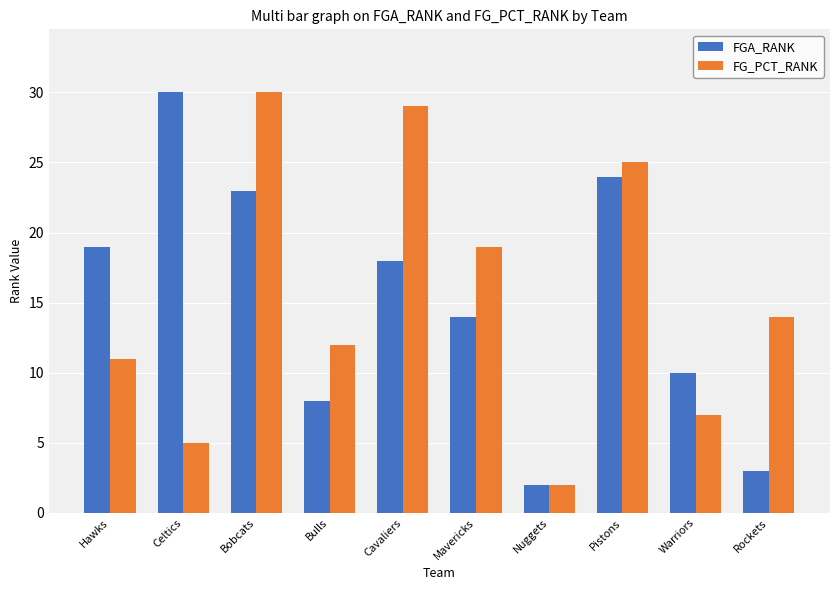

Reading left to right, transcribe all the data shown in this chart.

FGA_RANK: 19	30	23	8	18	14	2	24	10	3
FG_PCT_RANK: 11	5	30	12	29	19	2	25	7	14